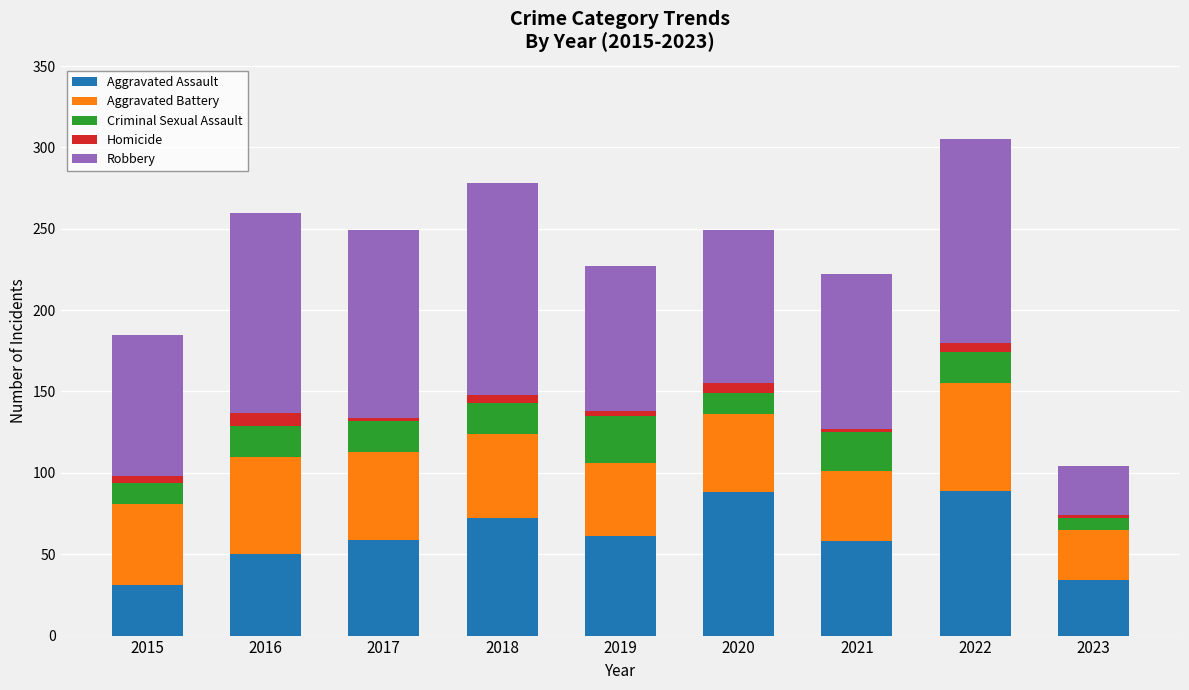

What is the maximum value for Aggravated Assault?

89